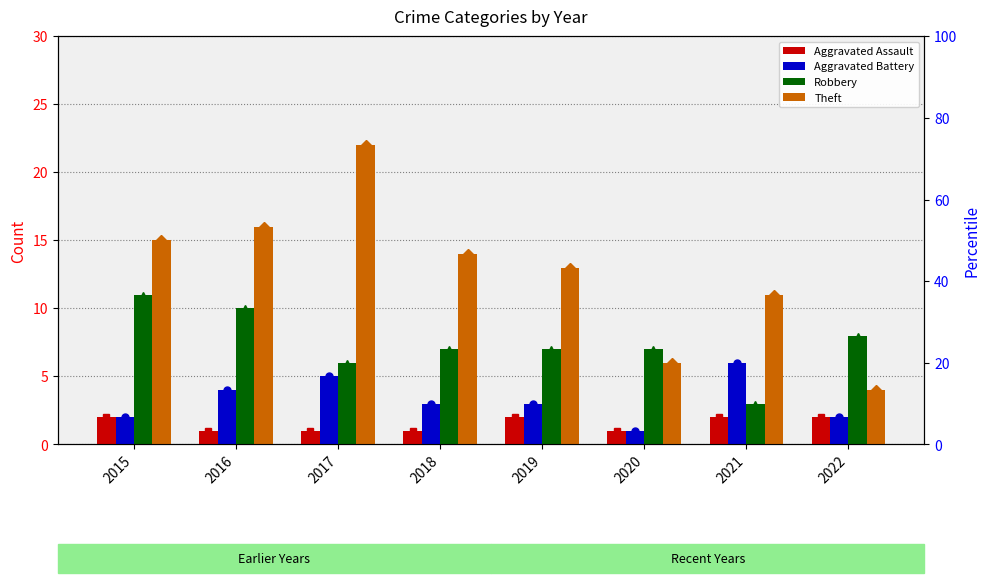

At 2015, list the series in order from smallest to largest.

Aggravated Assault, Aggravated Battery, Robbery, Theft